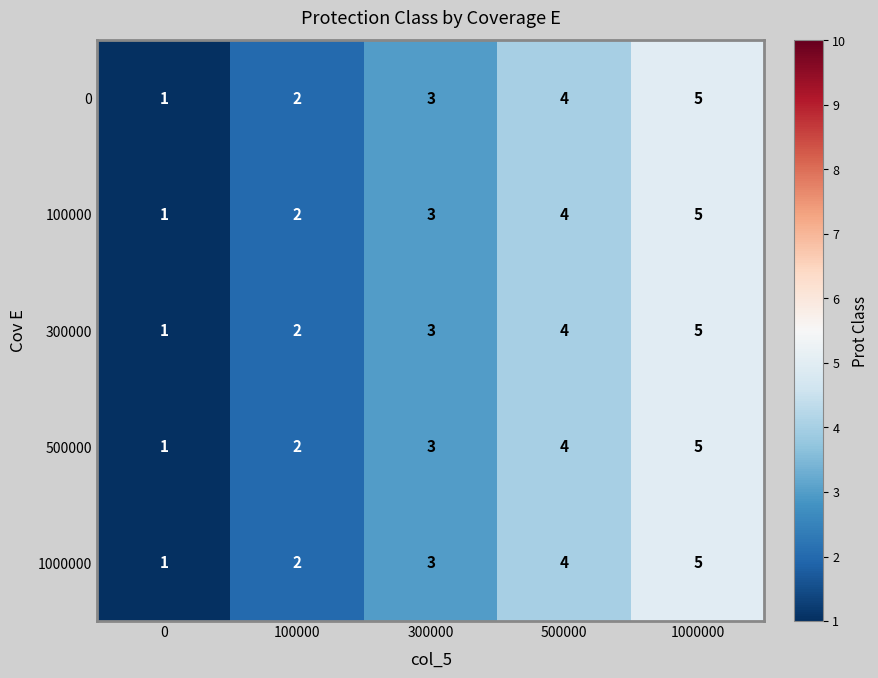

How many values in the 500000 series are below 3?

2